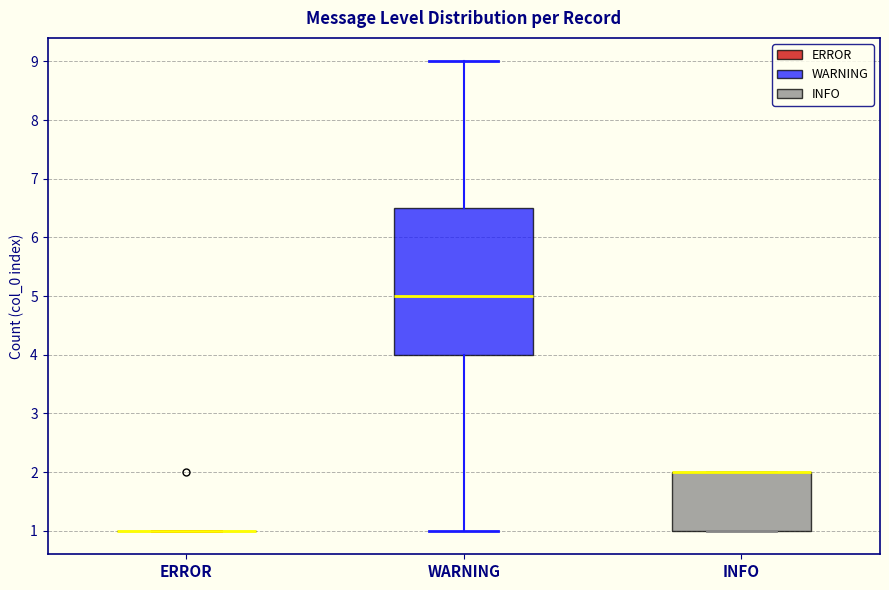

Which box is the tallest, from its lower edge to its upper edge?

WARNING